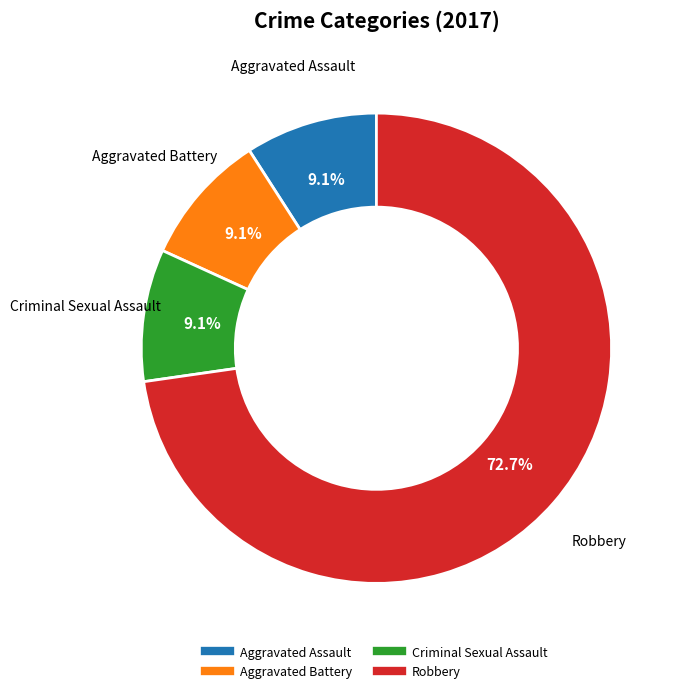

What is the total percentage of Criminal Sexual Assault and Robbery?

81.8%